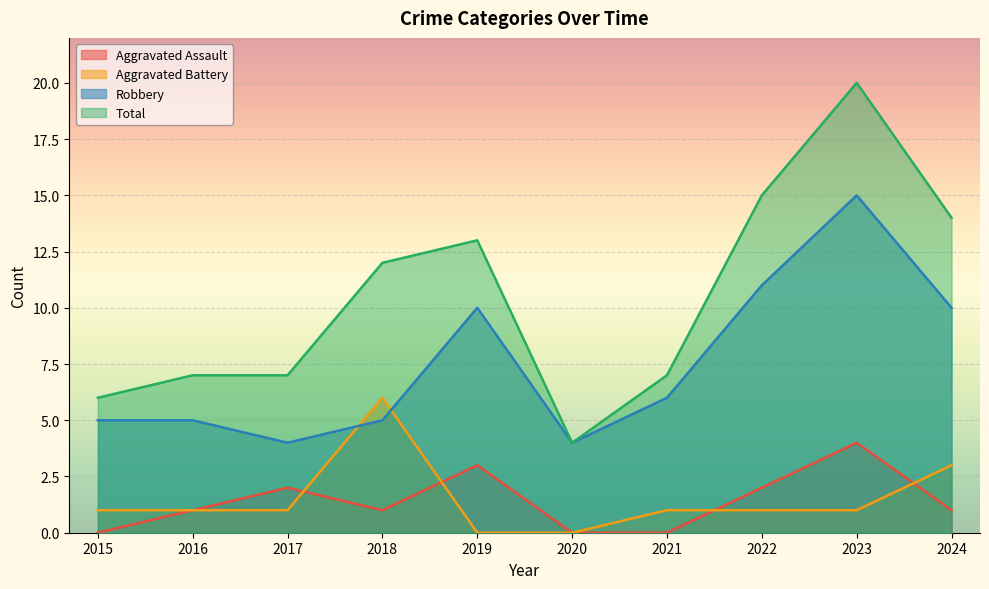

Count the number of data series in this chart.

4